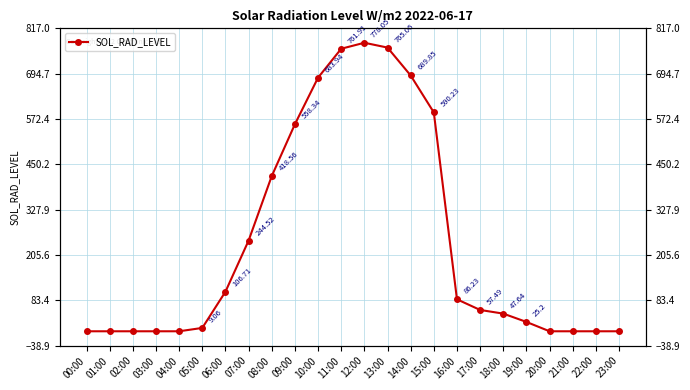

How many values are below 57?

12